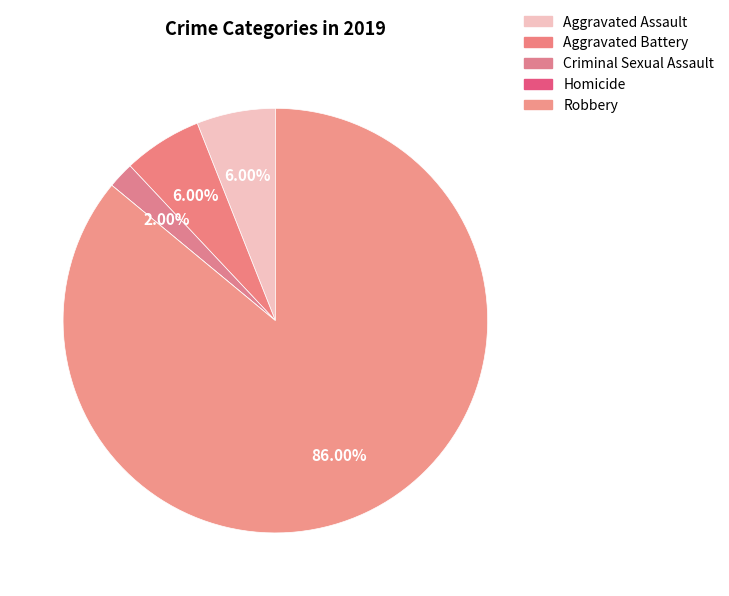

To the nearest percent, what portion does Robbery represent?

86%